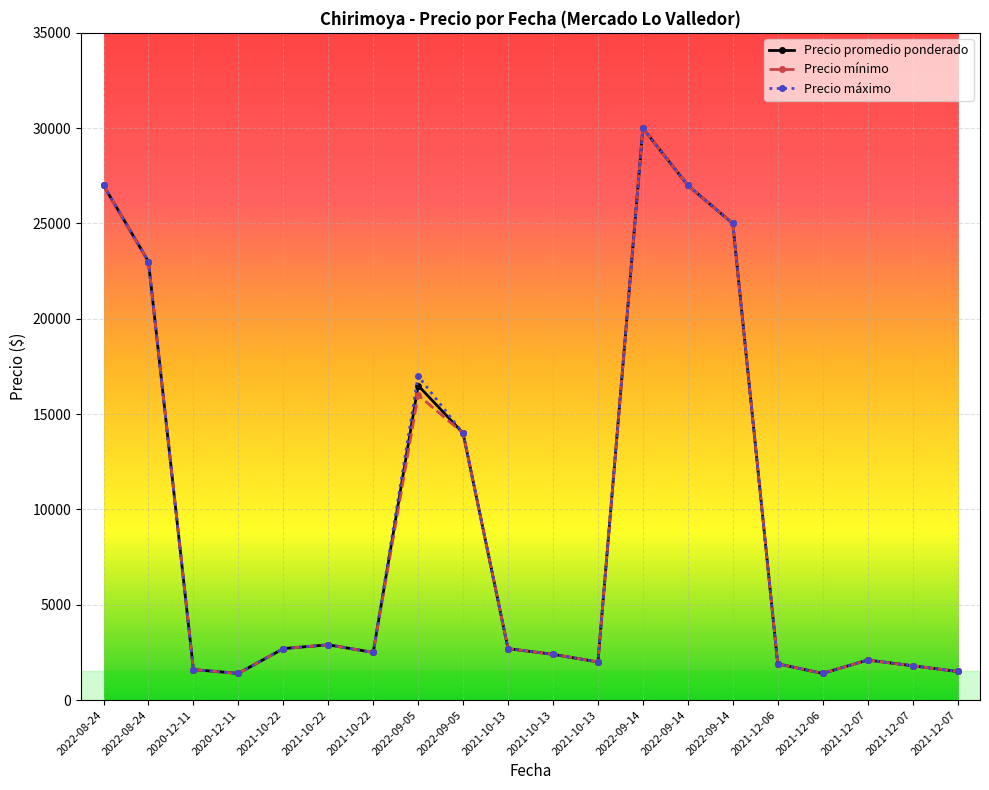

Reading left to right, transcribe all the data shown in this chart.

Precio promedio ponderado: 2022-08-24=27000	2022-08-24=23000	2020-12-11=1600	2020-12-11=1400	2021-10-22=2700	2021-10-22=2900	2021-10-22=2500	2022-09-05=16500	2022-09-05=14000	2021-10-13=2700	2021-10-13=2400	2021-10-13=2000	2022-09-14=30000	2022-09-14=27000	2022-09-14=25000	2021-12-06=1900	2021-12-06=1400	2021-12-07=2100	2021-12-07=1800	2021-12-07=1500
Precio mínimo: 2022-08-24=27000	2022-08-24=23000	2020-12-11=1600	2020-12-11=1400	2021-10-22=2700	2021-10-22=2900	2021-10-22=2500	2022-09-05=16000	2022-09-05=14000	2021-10-13=2700	2021-10-13=2400	2021-10-13=2000	2022-09-14=30000	2022-09-14=27000	2022-09-14=25000	2021-12-06=1900	2021-12-06=1400	2021-12-07=2100	2021-12-07=1800	2021-12-07=1500
Precio máximo: 2022-08-24=27000	2022-08-24=23000	2020-12-11=1600	2020-12-11=1400	2021-10-22=2700	2021-10-22=2900	2021-10-22=2500	2022-09-05=17000	2022-09-05=14000	2021-10-13=2700	2021-10-13=2400	2021-10-13=2000	2022-09-14=30000	2022-09-14=27000	2022-09-14=25000	2021-12-06=1900	2021-12-06=1400	2021-12-07=2100	2021-12-07=1800	2021-12-07=1500